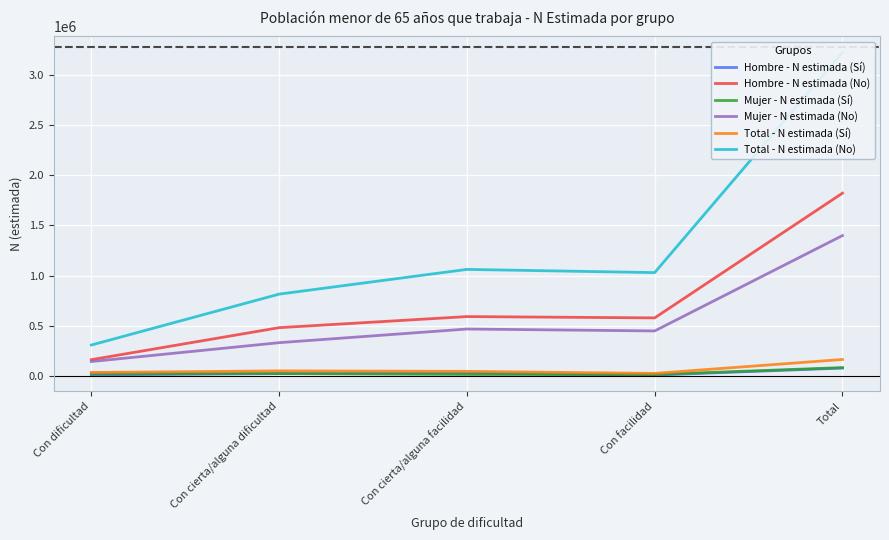

Reading right to left, what are all the values shown in this chart?

Hombre - N estimada (Sí): 80886	11184	30392	26062	13248
Hombre - N estimada (No): 1821005	580334	593227	483023	164421
Mujer - N estimada (Sí): 85608	16852	17882	26723	24151
Mujer - N estimada (No): 1399243	450399	469439	333626	145779
Total - N estimada (Sí): 166494	28036	48274	52785	37399
Total - N estimada (No): 3220248	1030733	1062666	816648	310200